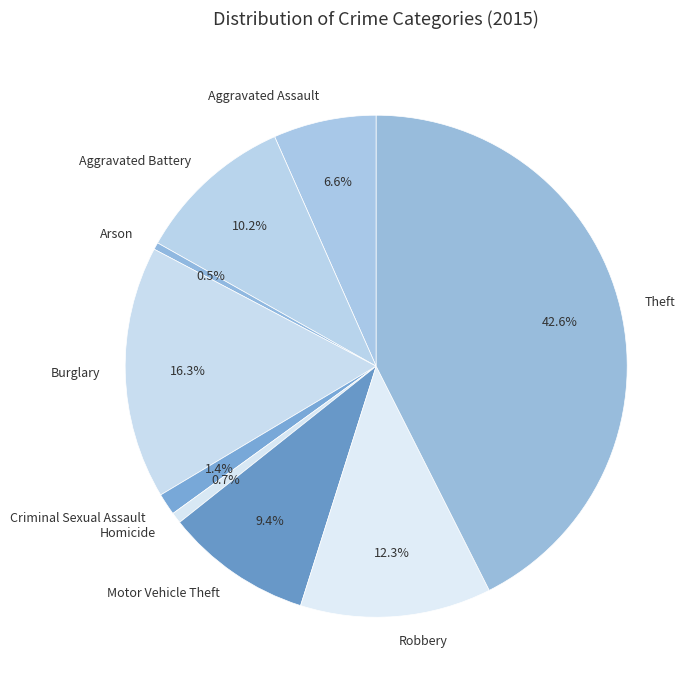

Does Arson represent more than half of the total?

No